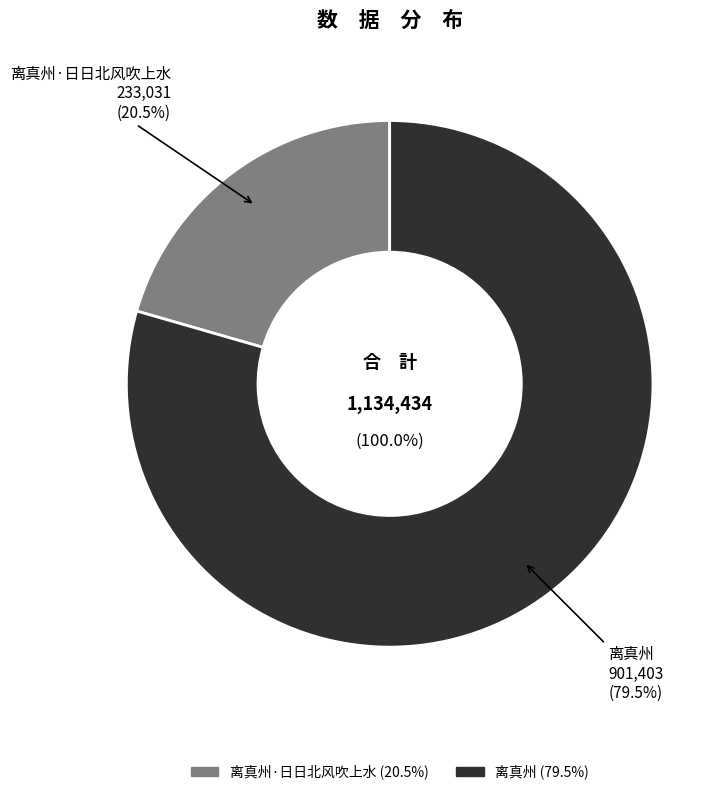

Which has a higher value, 离真州 or 离真州·日日北风吹上水?

离真州